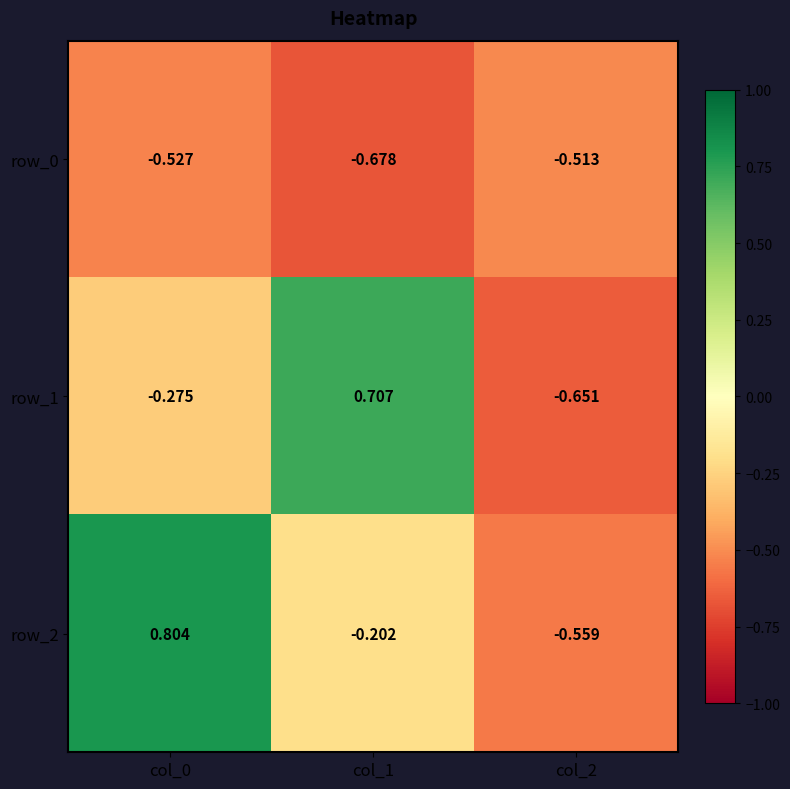

Which label corresponds to the largest value in the chart?

col_0